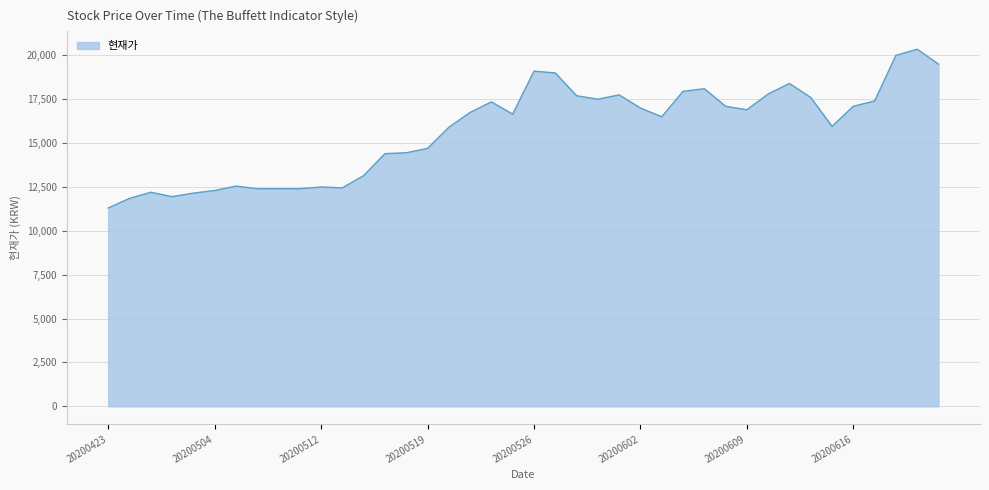

What is the maximum value shown in the chart?

20350